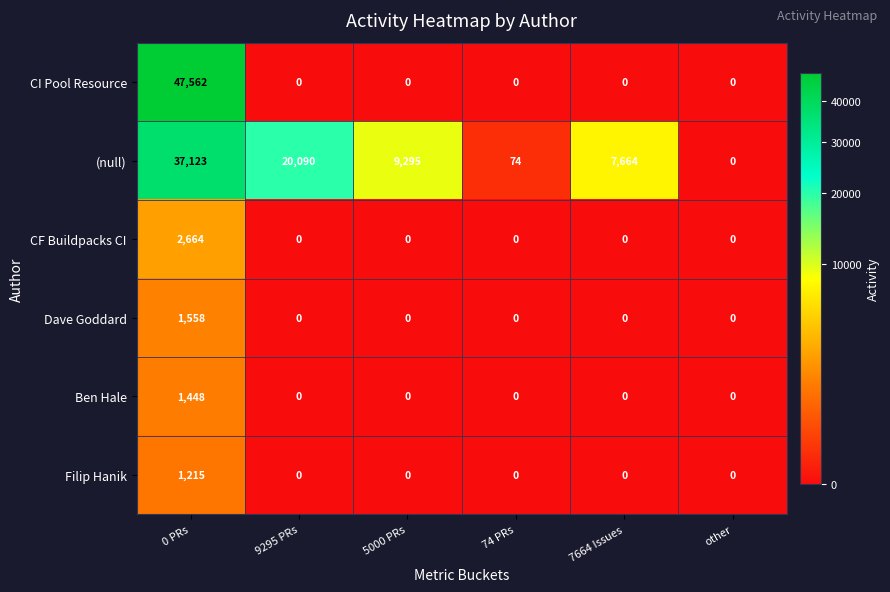

At which label does (null) first exceed 9295?

0 PRs